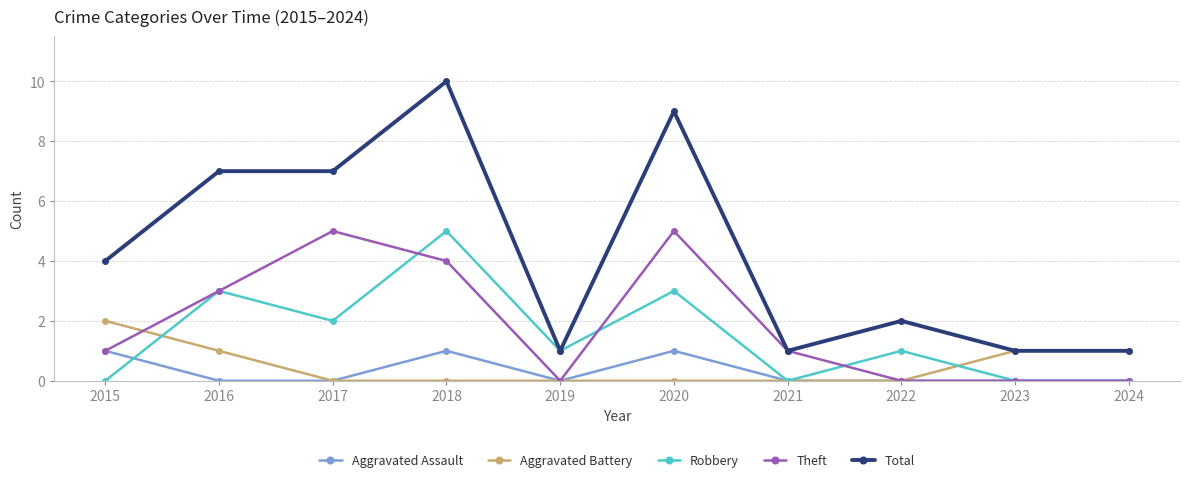

Reading left to right, what are all the values shown in this chart?

Aggravated Assault: 2015=1	2016=0	2017=0	2018=1	2019=0	2020=1	2021=0	2022=0	2023=0	2024=0
Aggravated Battery: 2015=2	2016=1	2017=0	2018=0	2019=0	2020=0	2021=0	2022=0	2023=1	2024=1
Robbery: 2015=0	2016=3	2017=2	2018=5	2019=1	2020=3	2021=0	2022=1	2023=0	2024=0
Theft: 2015=1	2016=3	2017=5	2018=4	2019=0	2020=5	2021=1	2022=0	2023=0	2024=0
Total: 2015=4	2016=7	2017=7	2018=10	2019=1	2020=9	2021=1	2022=2	2023=1	2024=1